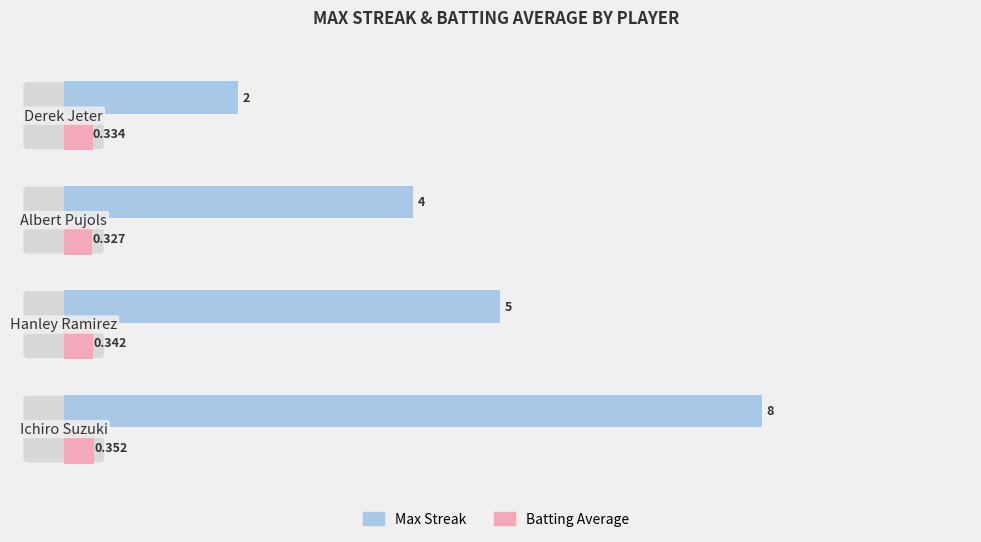

Which series has the largest range (max minus min)?

Max Streak